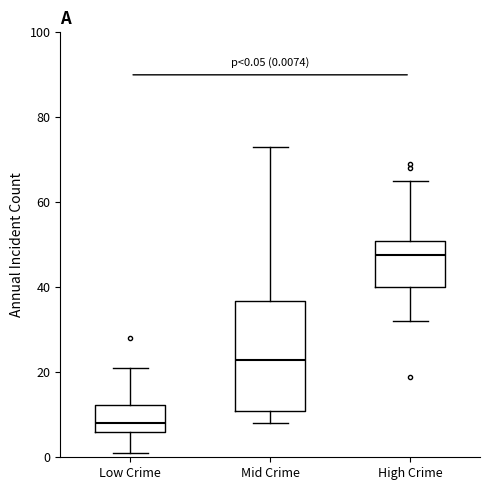

Which box has the highest median line?

High Crime